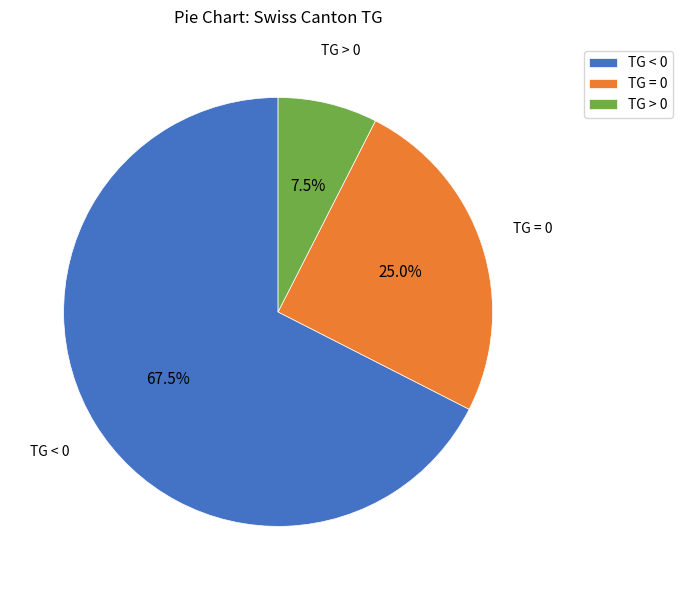

Count the number of slices in the pie.

3